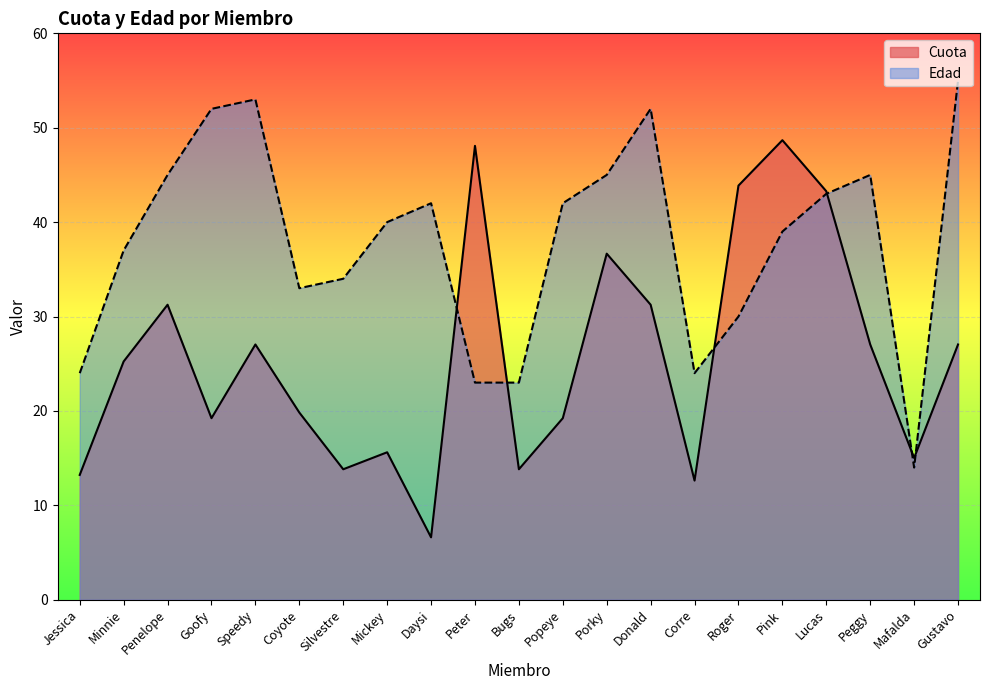

What is the label of the 18th point from the left?

Lucas